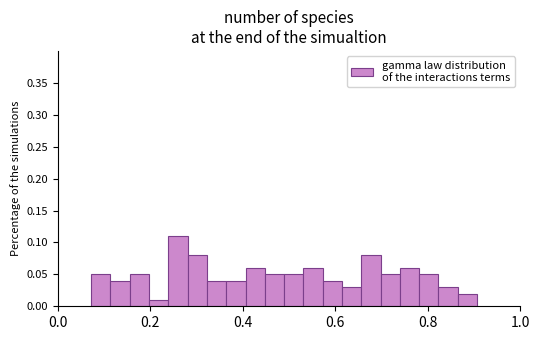

Around what value on the x-axis is the tallest bar? Give the approximate position of its centre, as read against the axis.

0.26